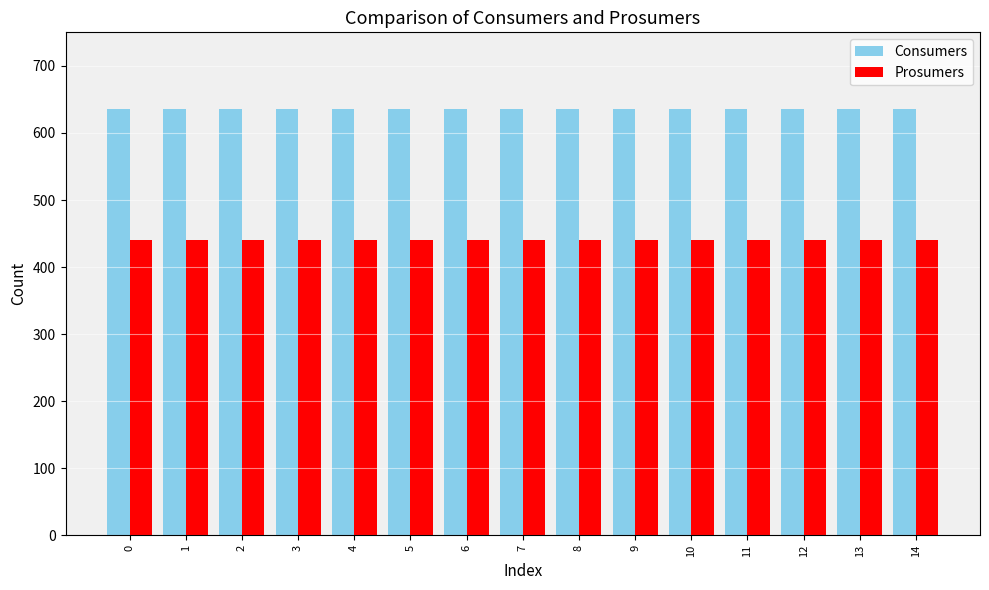

What is the value of the Consumers bar at the 2nd from the left?

635